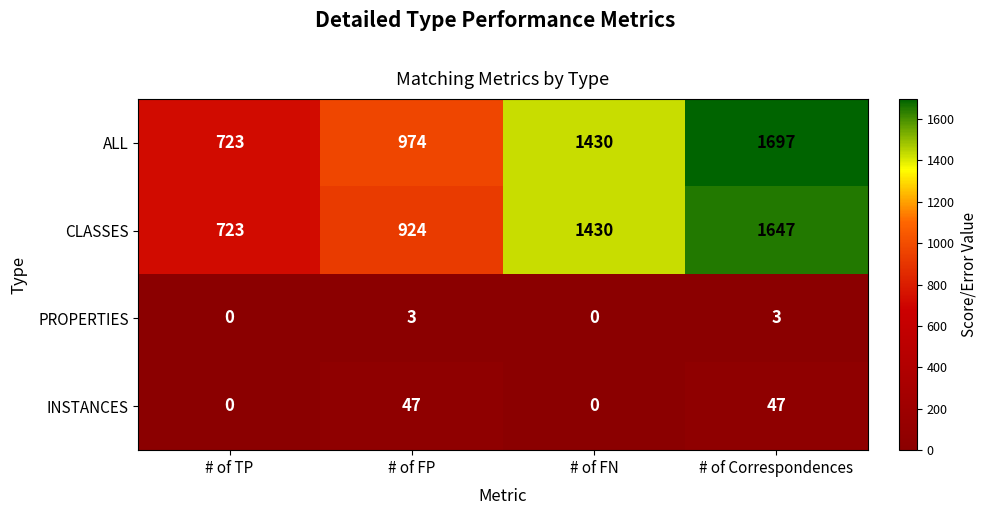

What is the difference between the CLASSES values at # of TP and # of Correspondences?

924